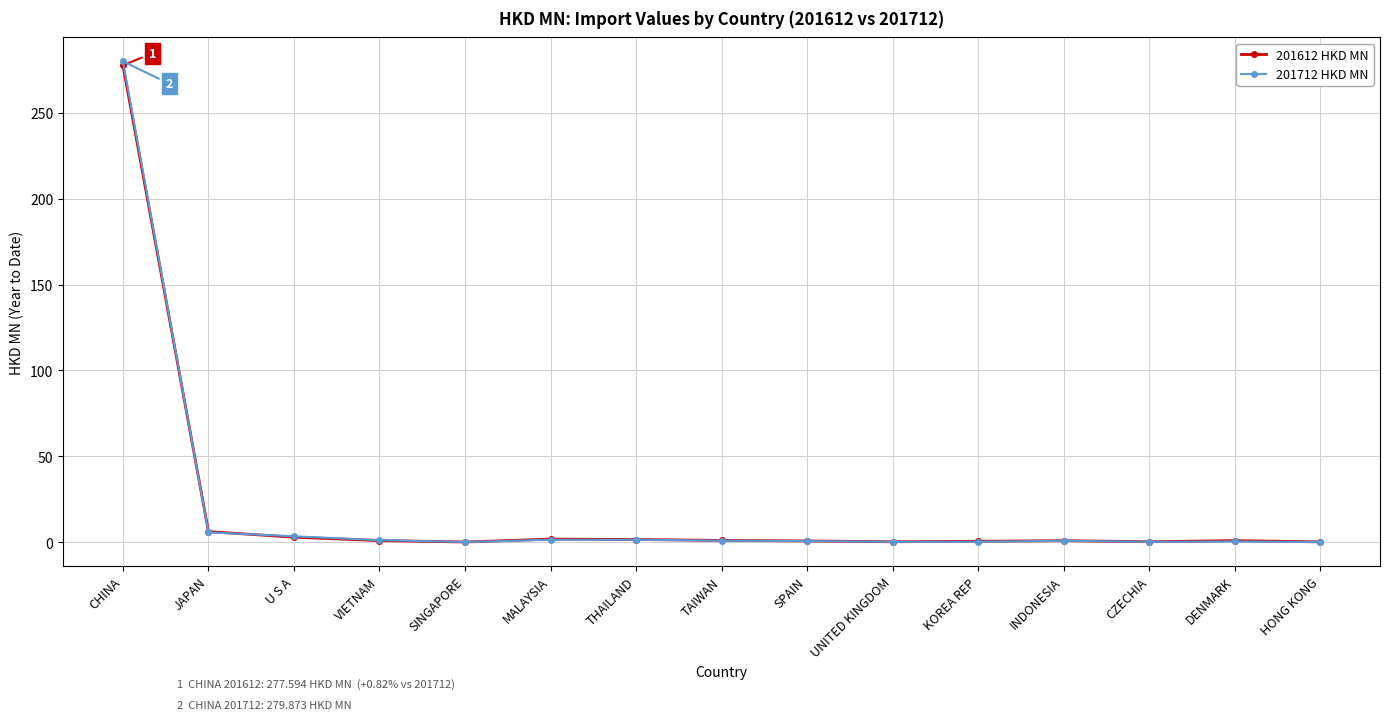

What is the difference between the 201612 HKD MN values at KOREA REP and DENMARK?

0.4